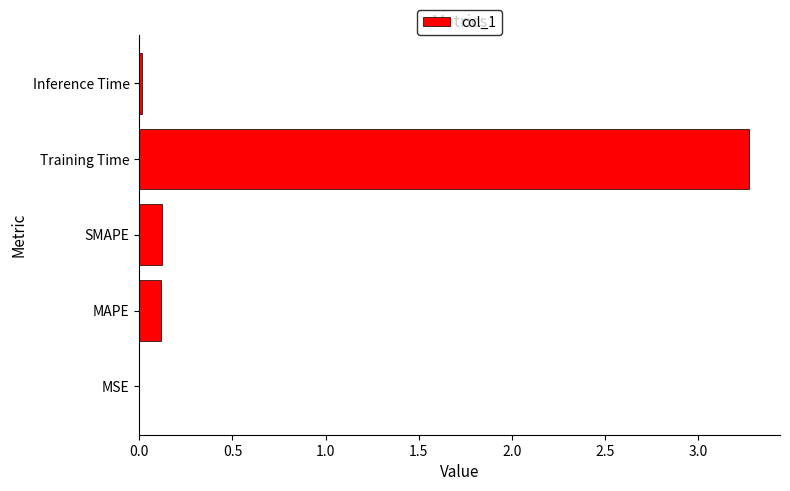

What is the sum of all values?

3.5